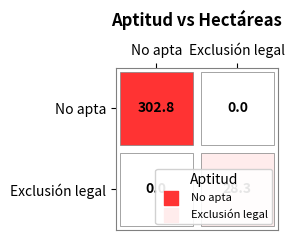

What is the spread (max minus min) of values at Exclusión legal?

28.3